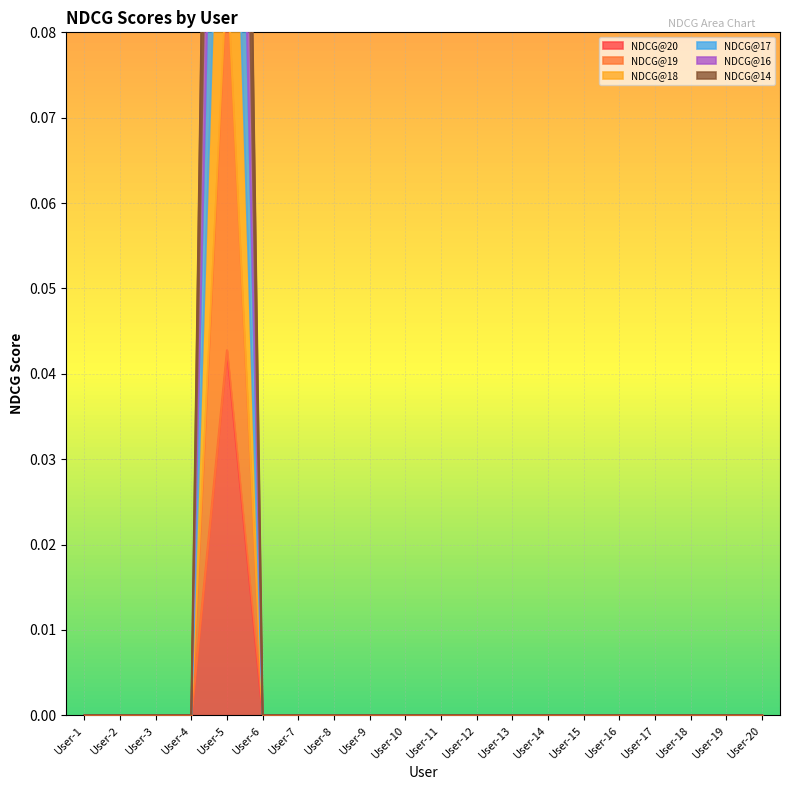

At which category does the chart reach its peak across all series?

User-5